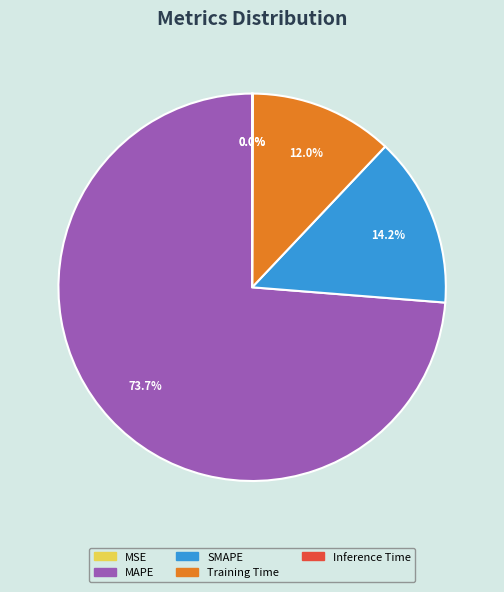

Which slice is the largest?

MAPE